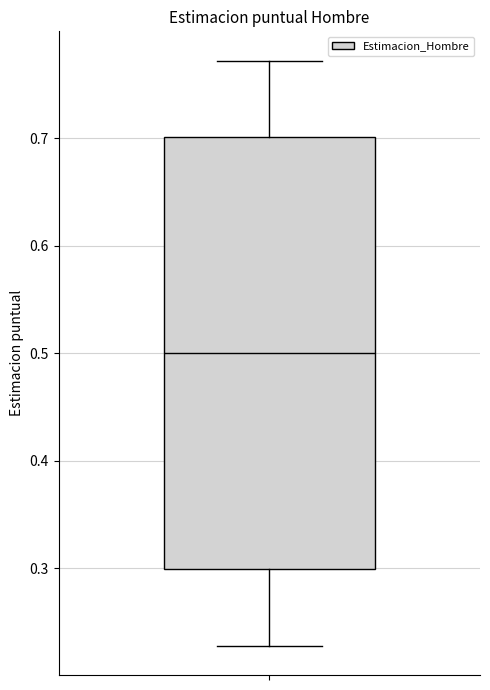

Read this box plot against the y-axis: the position of the median line, the range covered by the box, and the ends of both whiskers. The values are not printed on the chart, so give them approximately, as read against the axis.

median 0.50, box 0.30 to 0.70, whiskers 0.23 to 0.77